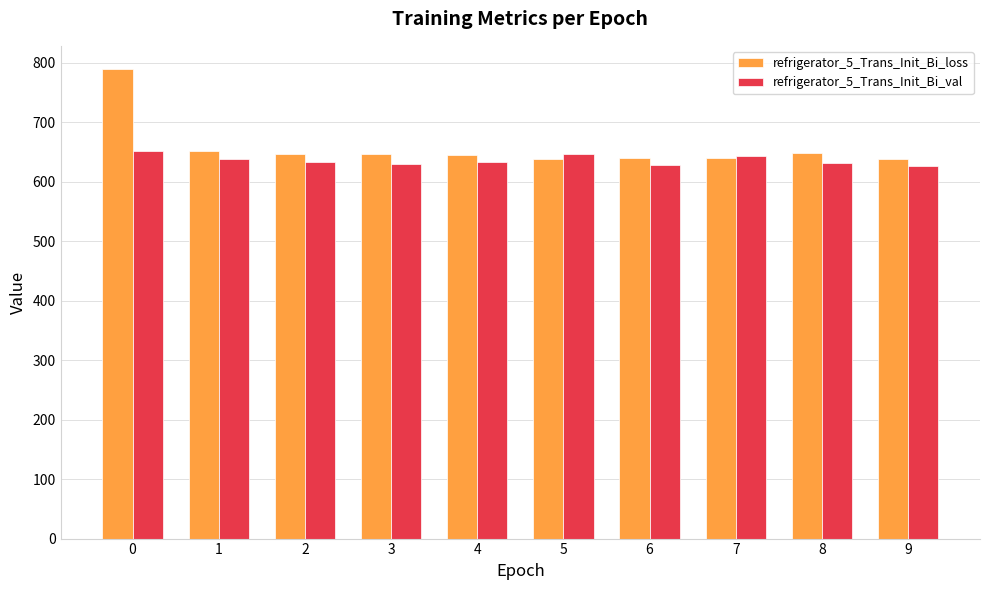

What are all the series names shown in the legend?

refrigerator_5_Trans_Init_Bi_loss, refrigerator_5_Trans_Init_Bi_val